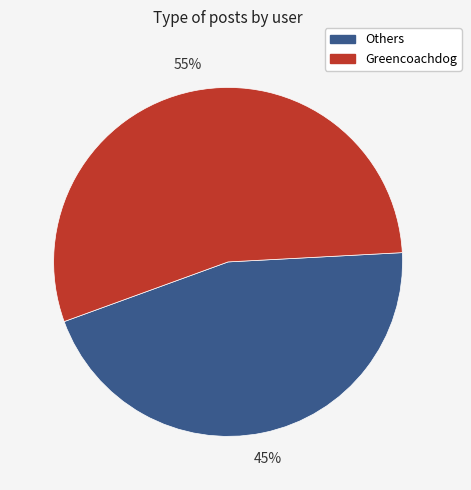

The Greencoachdog slice represents 67% of the pie. True or false?

False